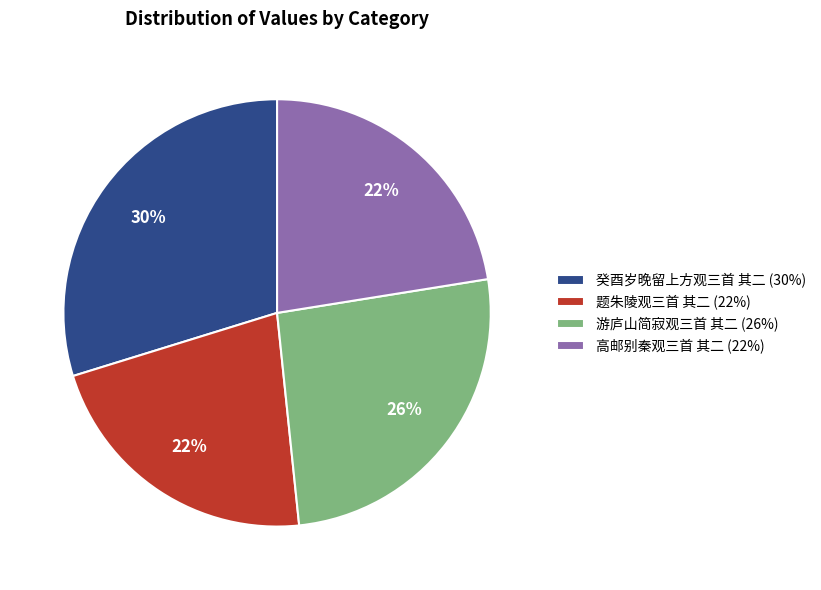

Between 癸酉岁晚留上方观三首 其二 and 游庐山简寂观三首 其二, which is larger?

癸酉岁晚留上方观三首 其二